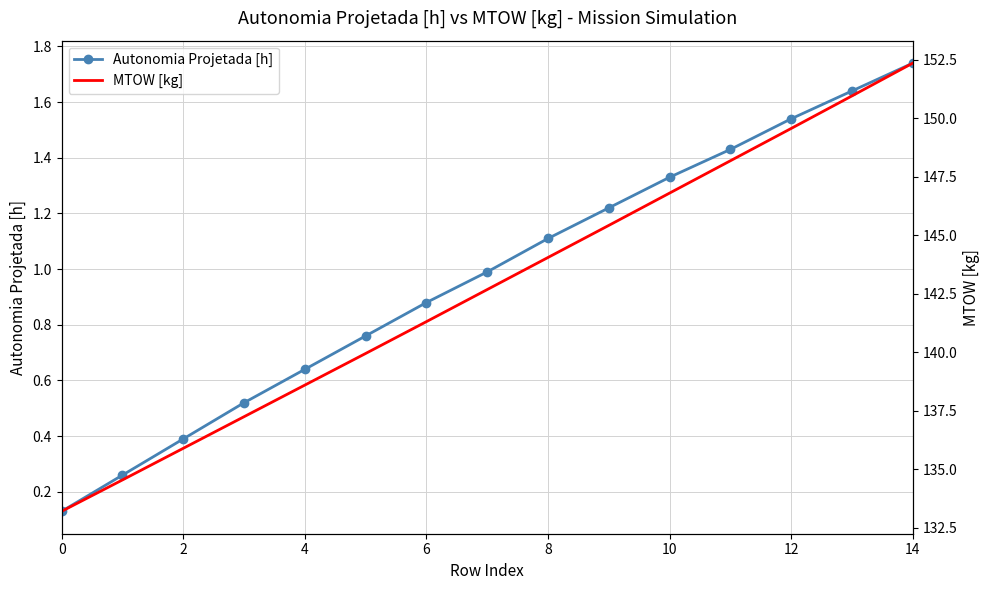

Which label corresponds to the largest value in the chart?

14